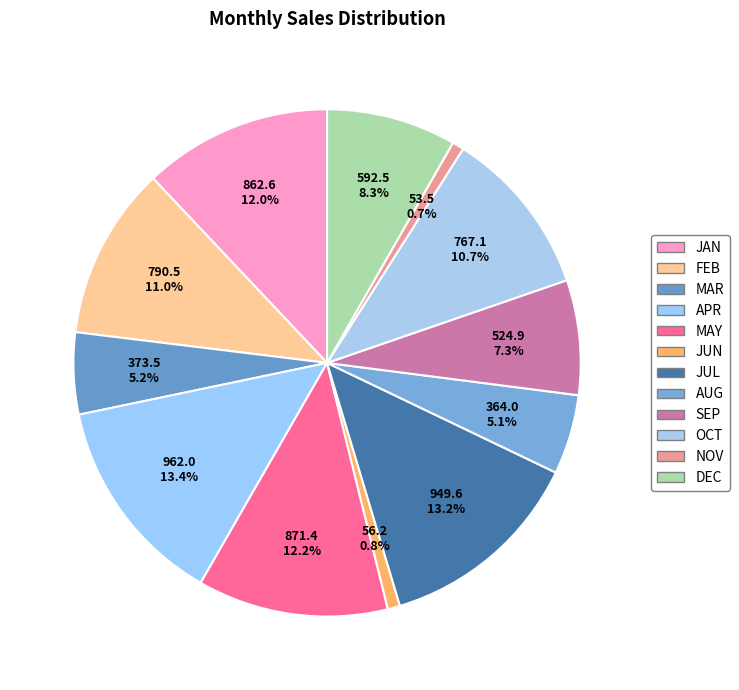

To the nearest percent, what portion does MAY represent?

12%